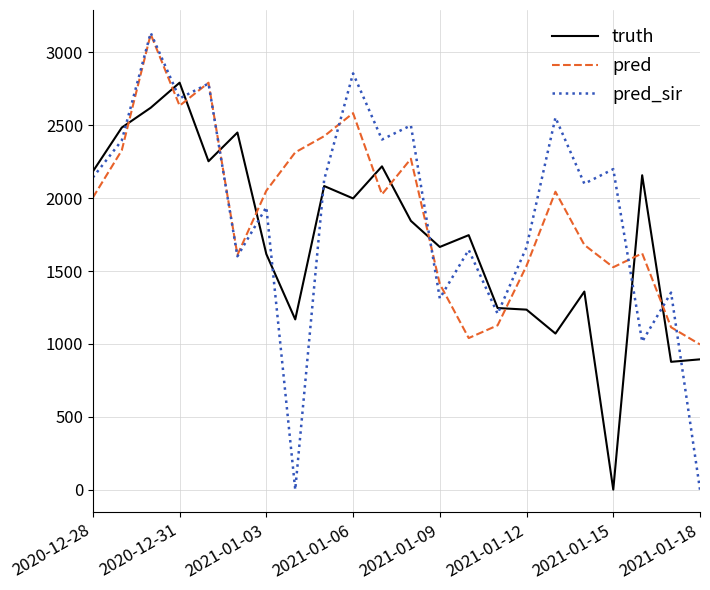

What is the minimum value for pred?

996.0